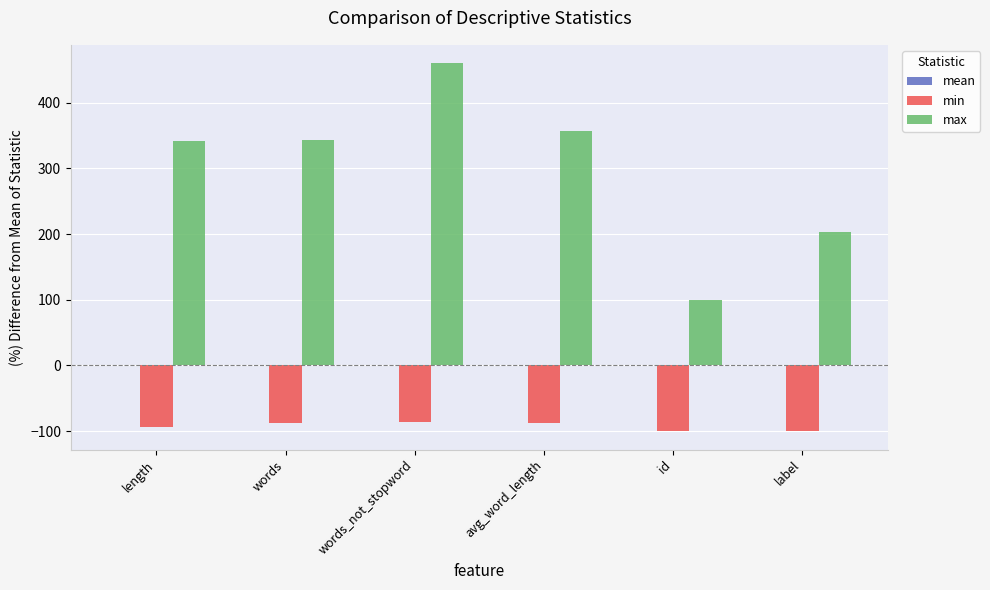

What is the difference between the maximum and second lowest values in the min series?

13.6